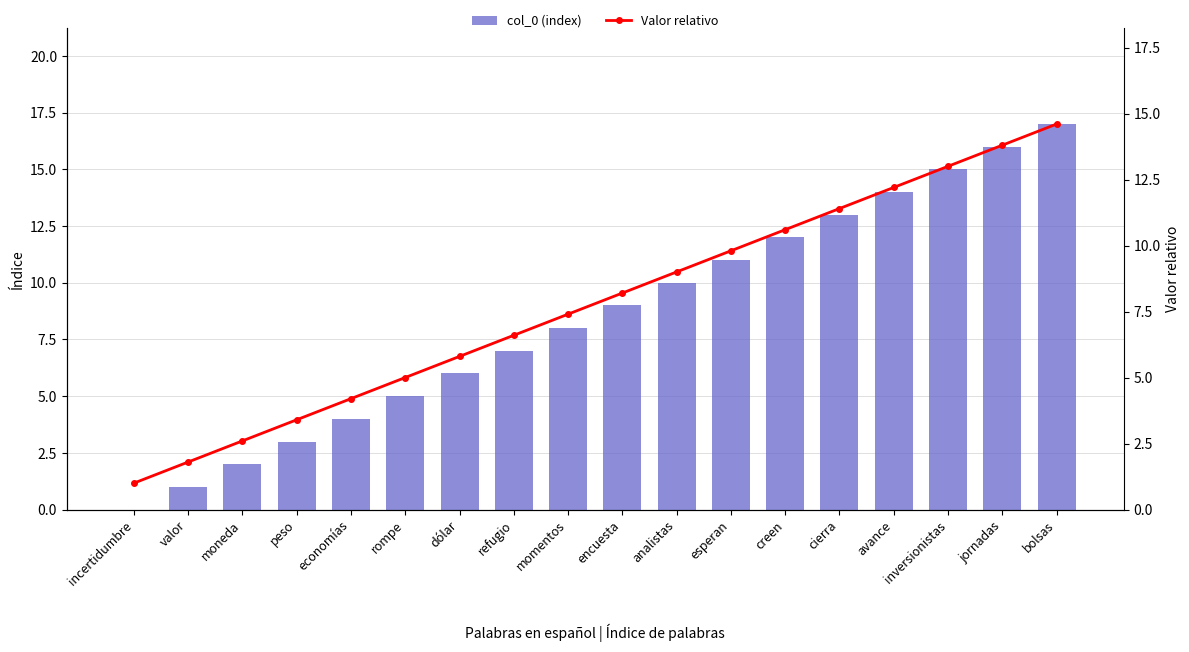

Reading left to right, transcribe all the data shown in this chart.

col_0 (index): incertidumbre=0.0	valor=1.0	moneda=2.0	peso=3.0	economías=4.0	rompe=5.0	dólar=6.0	refugio=7.0	momentos=8.0	encuesta=9.0	analistas=10.0	esperan=11.0	creen=12.0	cierra=13.0	avance=14.0	inversionistas=15.0	jornadas=16.0	bolsas=17.0
Valor relativo: incertidumbre=1.0	valor=1.8	moneda=2.6	peso=3.4	economías=4.2	rompe=5.0	dólar=5.8	refugio=6.6	momentos=7.4	encuesta=8.2	analistas=9.0	esperan=9.8	creen=10.6	cierra=11.4	avance=12.2	inversionistas=13.0	jornadas=13.8	bolsas=14.6